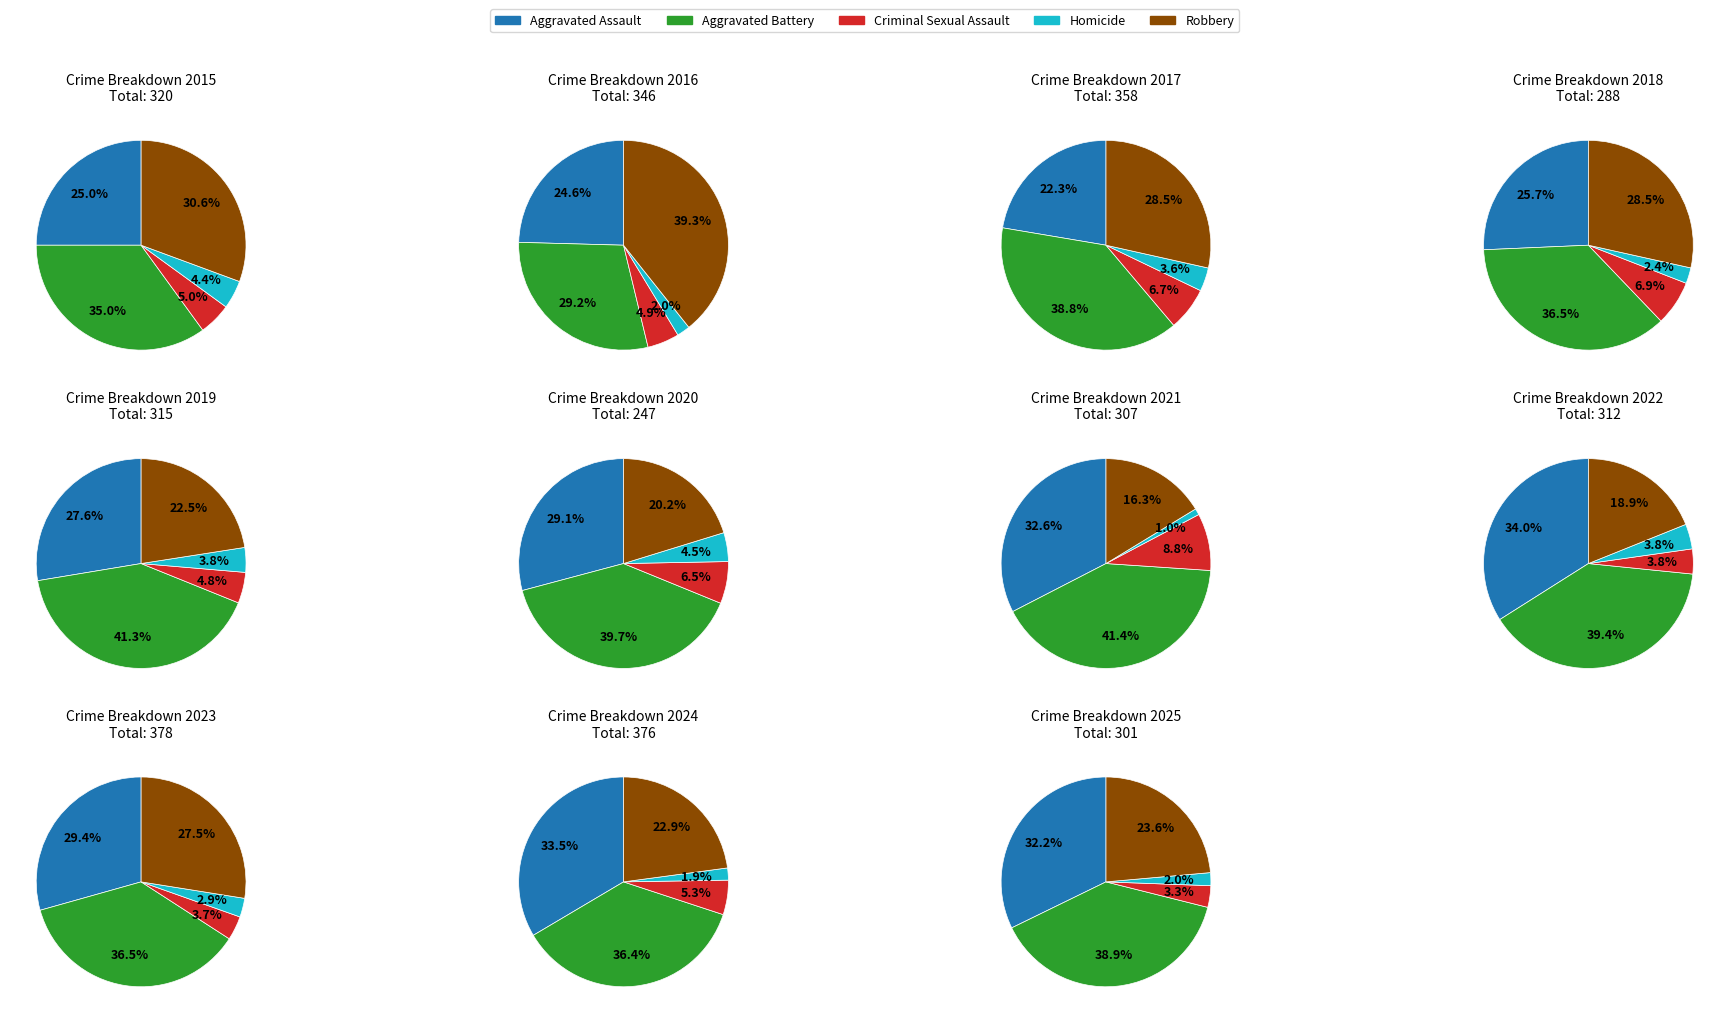

Which category has the smallest portion of the pie?

2021